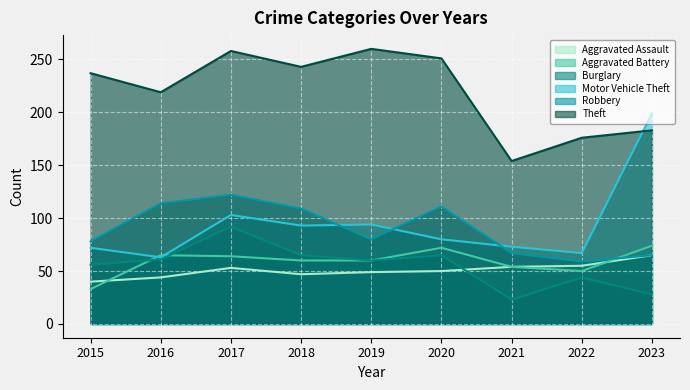

What is the total value across all series at 2018?

617